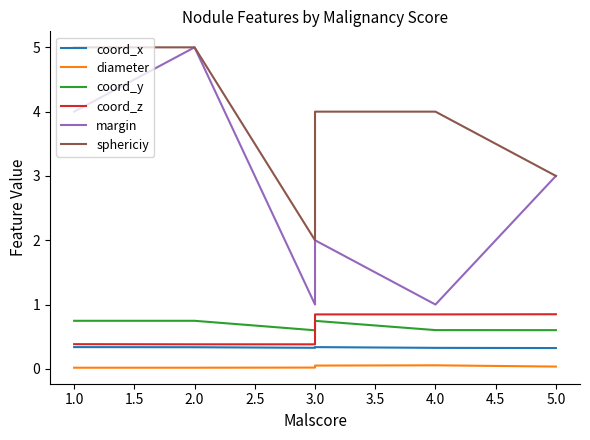

Count the number of categories in the chart.

8